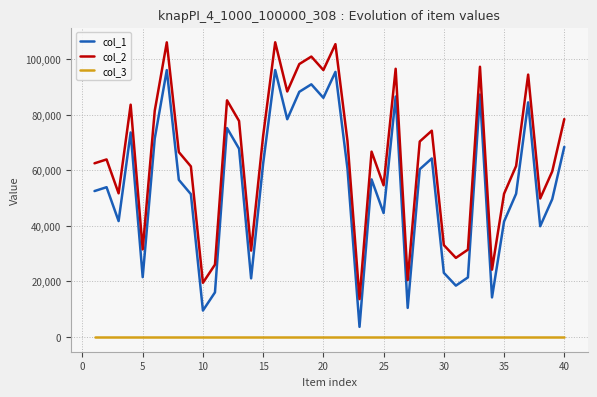

What is the maximum value shown in the chart?

106176